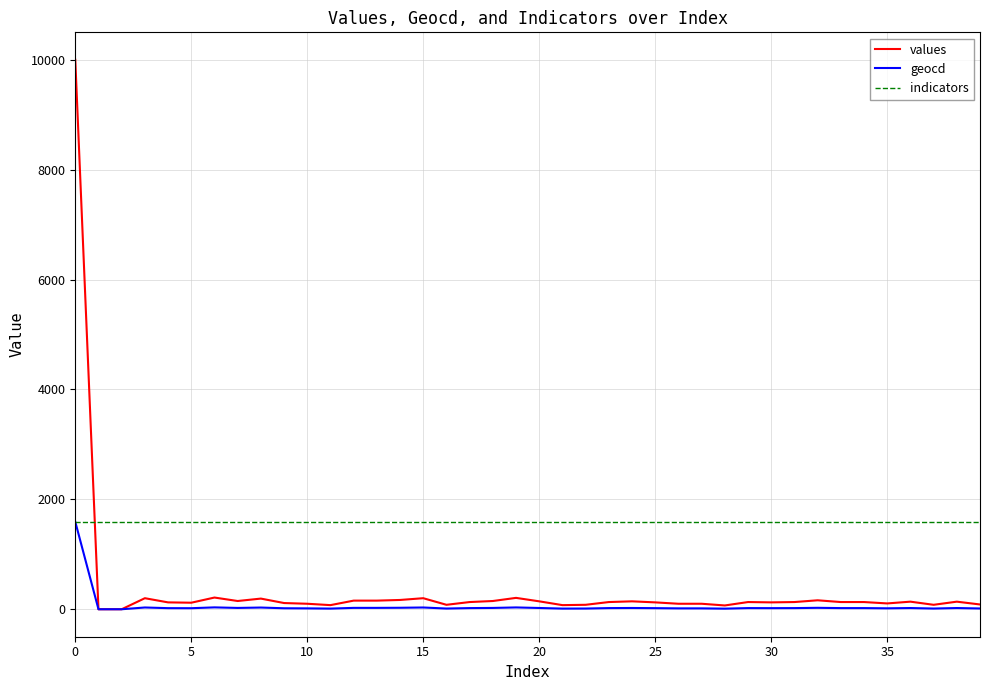

List the series in order of their overall mean, highest first.

indicators, values, geocd